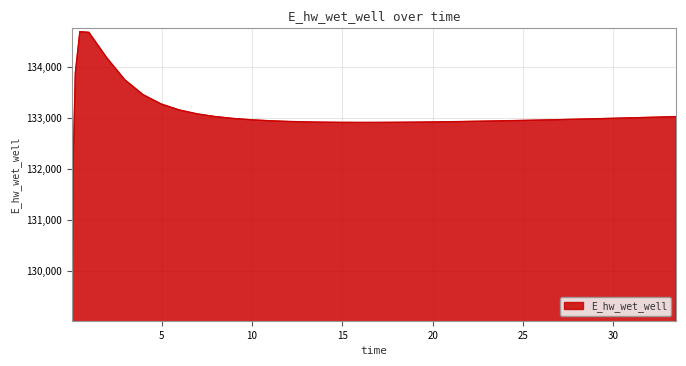

What is the difference between the maximum and minimum values?

5592.4